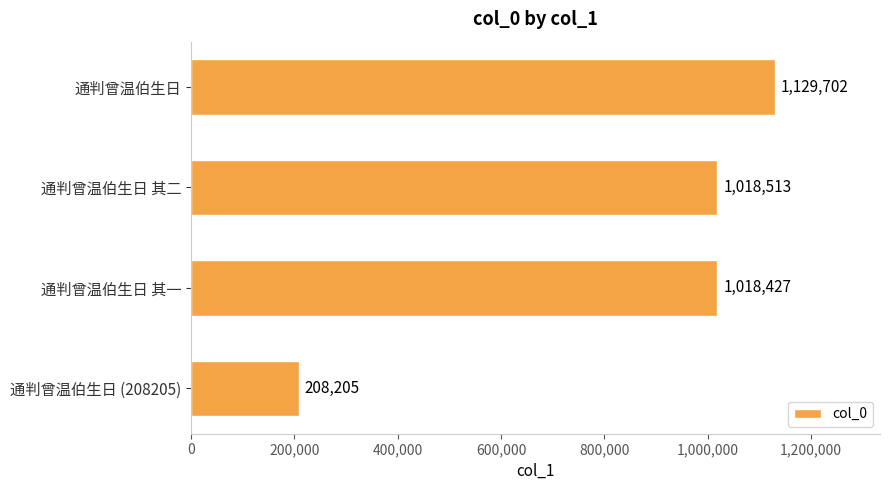

Reading top to bottom, list all the values displayed in this chart.

通判曾温伯生日=1129702	通判曾温伯生日 其二=1018513	通判曾温伯生日 其一=1018427	通判曾温伯生日 (208205)=208205